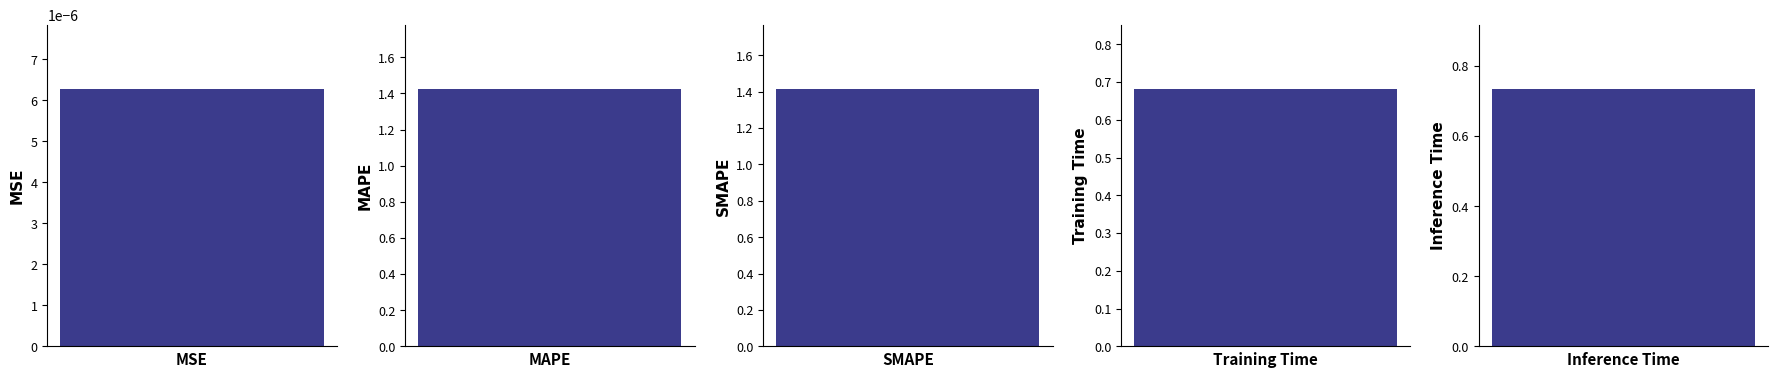

Reading left to right, extract all data points from this chart.

MSE=0.0	MAPE=1.4	SMAPE=1.4	Training Time=0.7	Inference Time=0.7